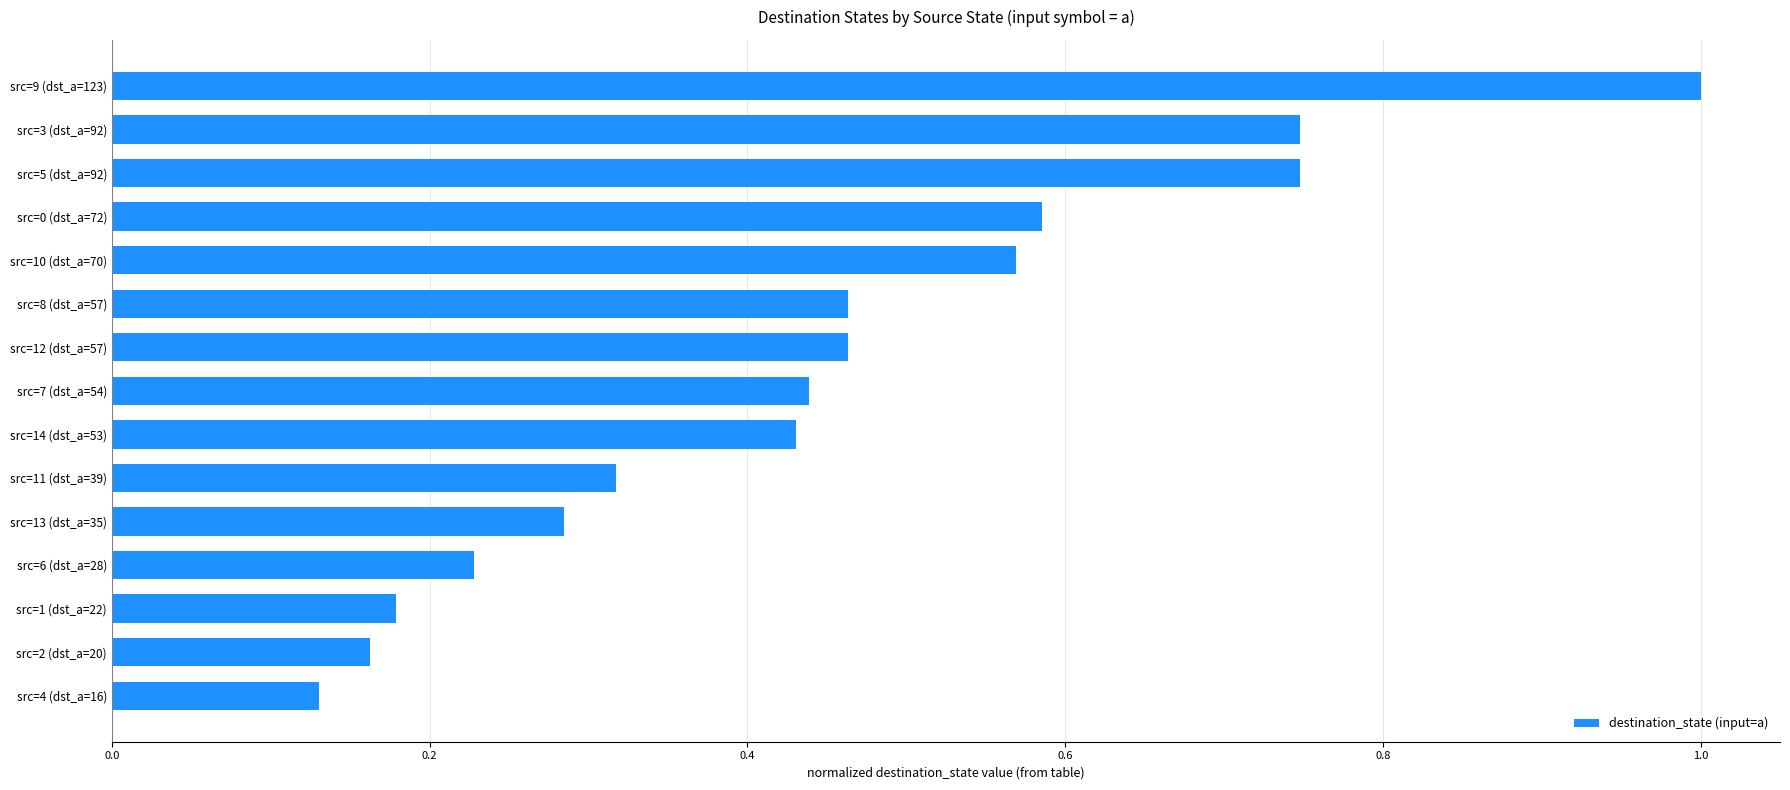

What is the label of the 8th bar from the top?

src=7 (dst_a=54)